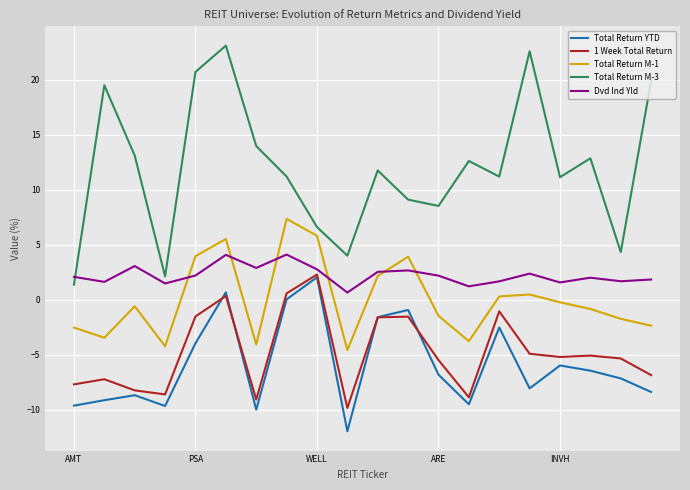

Which series has the largest range (max minus min)?

Total Return M-3